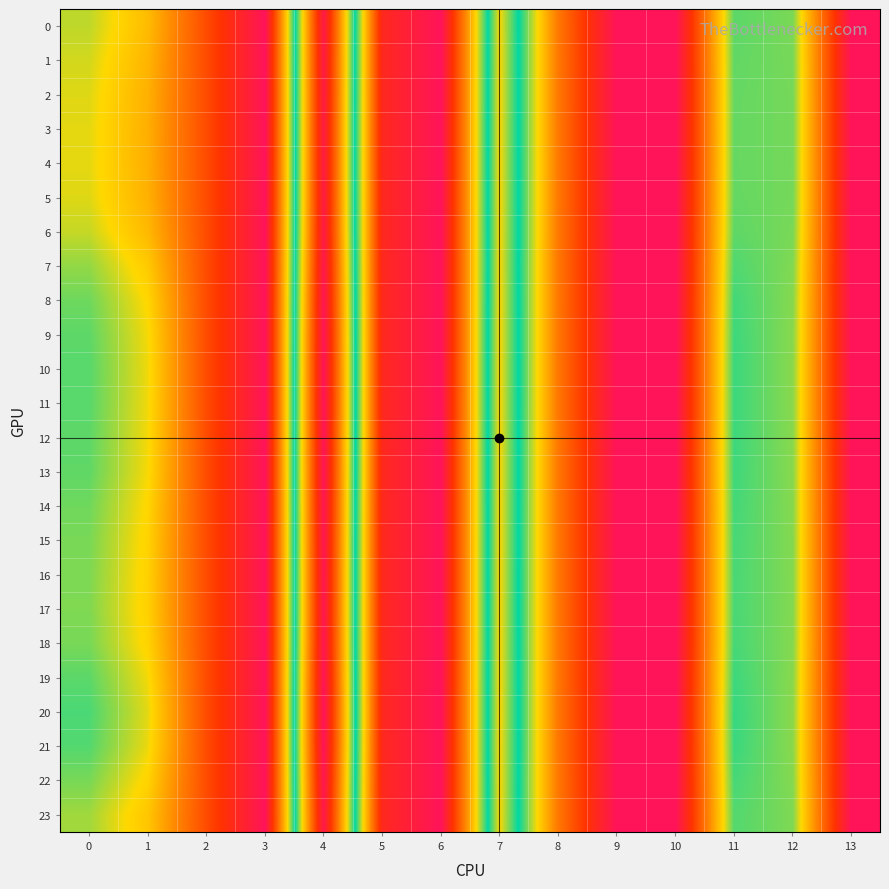

At which category does the chart reach its peak across all series?

4